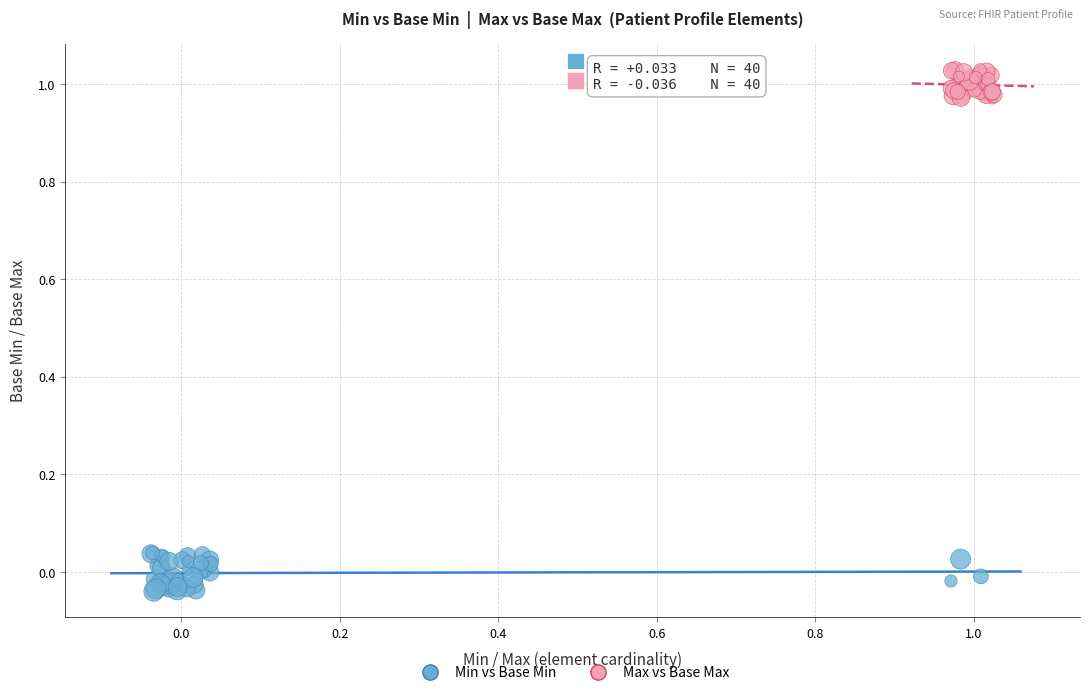

Which series reaches the maximum Y coordinate?

Max vs Base Max